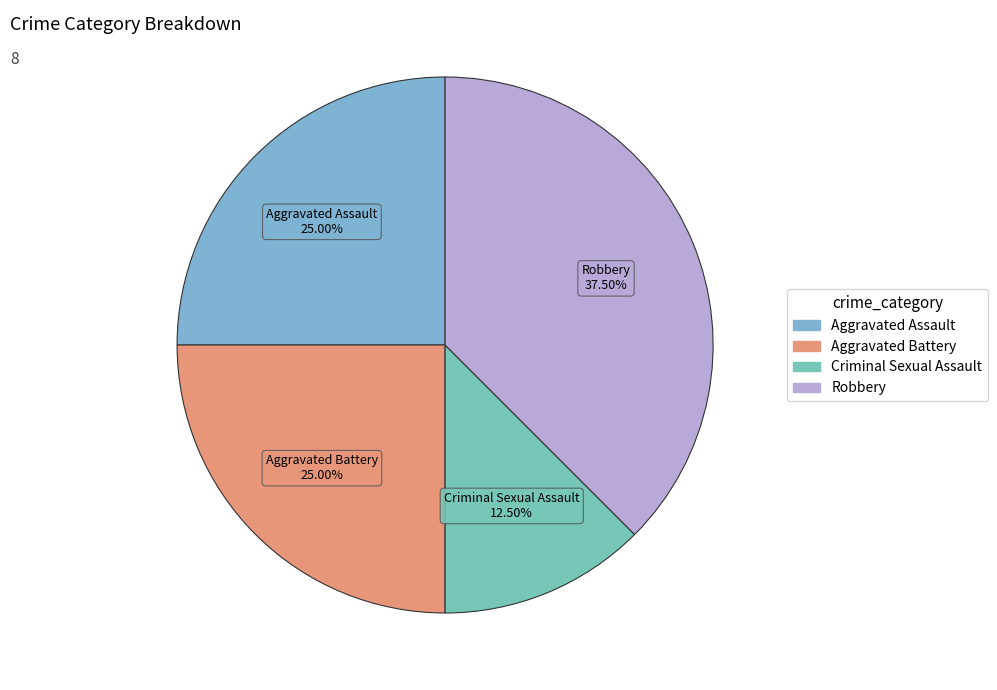

How many slices are in this pie chart?

4